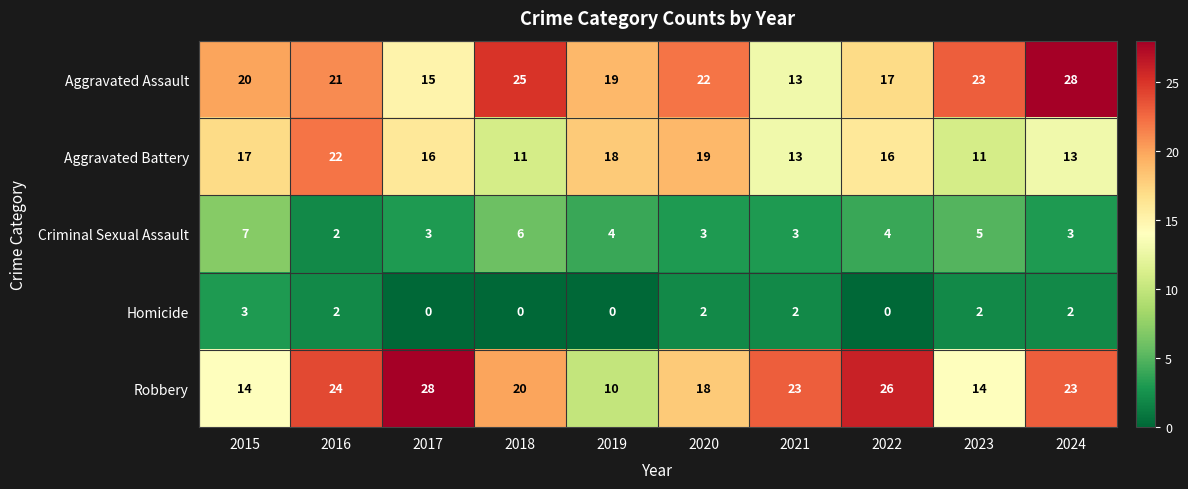

Count the number of data series in this chart.

5